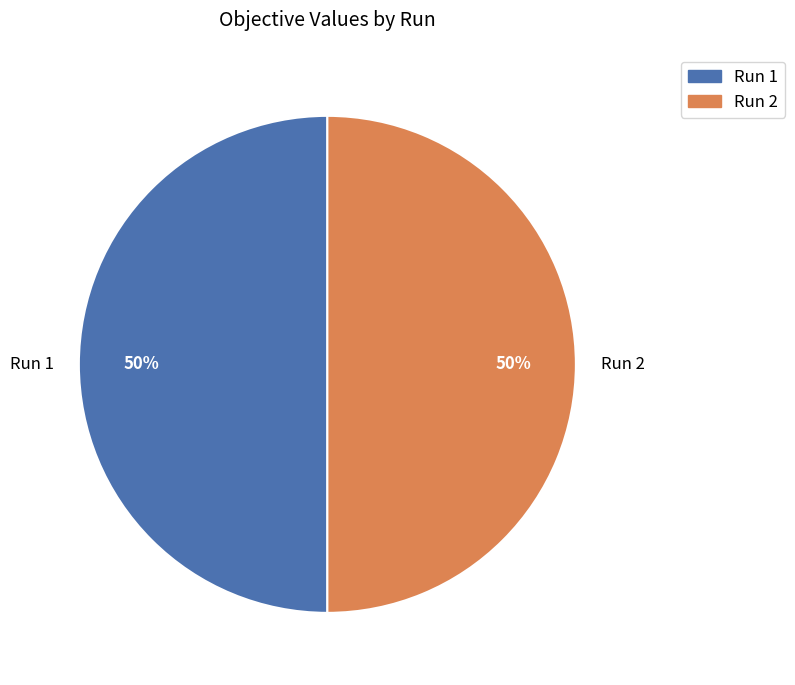

Do Run 1 and Run 2 together represent more than half of the pie?

Yes